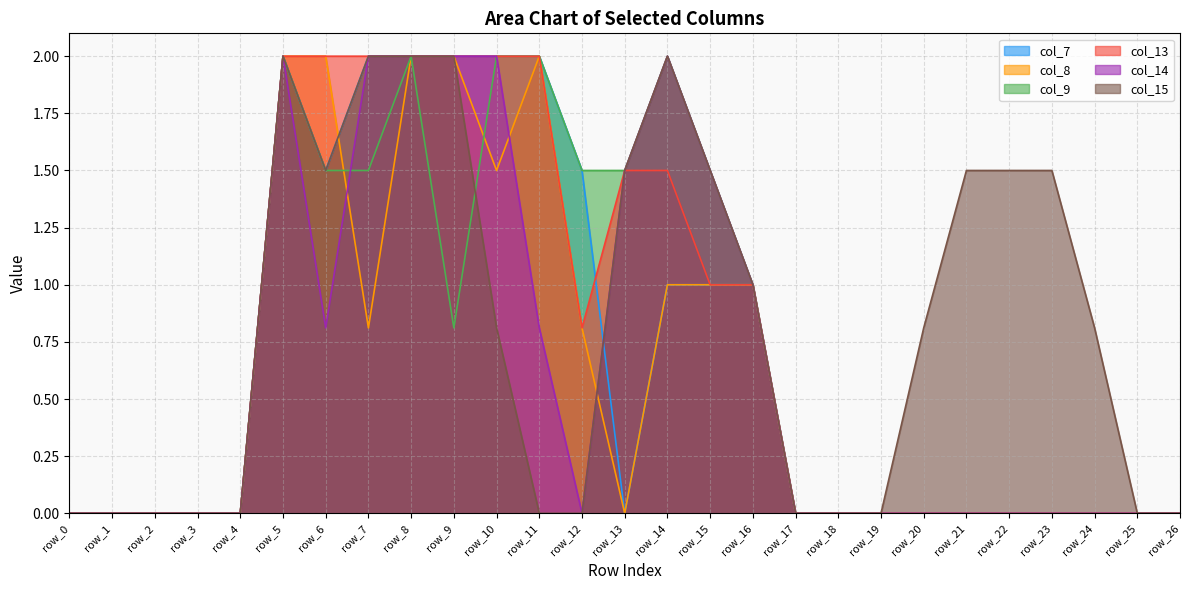

How many lines are shown in the chart?

6